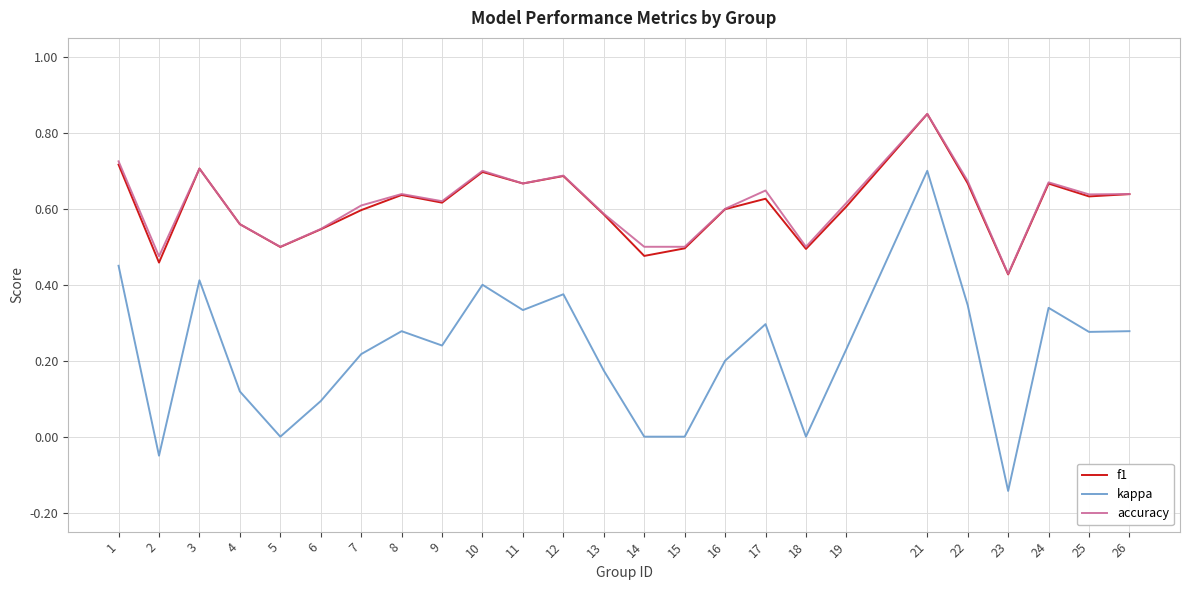

At which category is the sum across all series the highest?

21